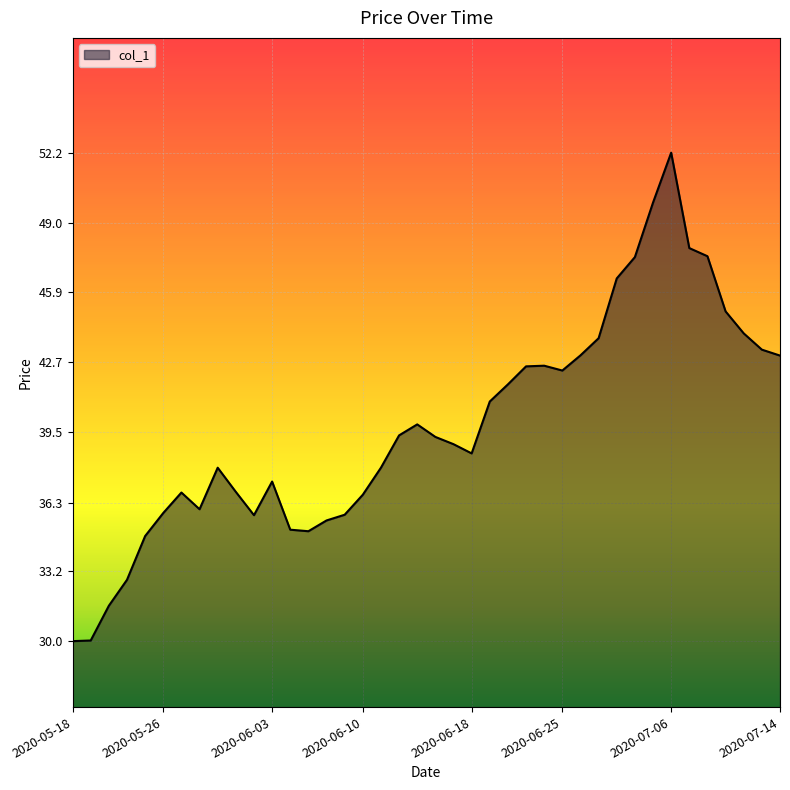

What is the smallest value displayed?

30.0